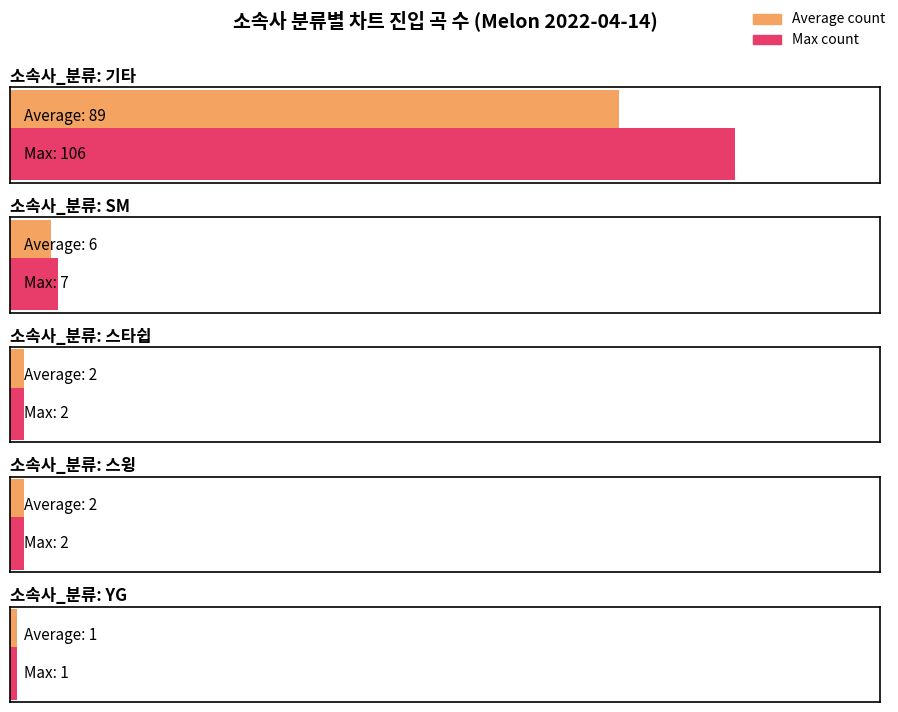

What is the difference between the second highest and minimum values?

11